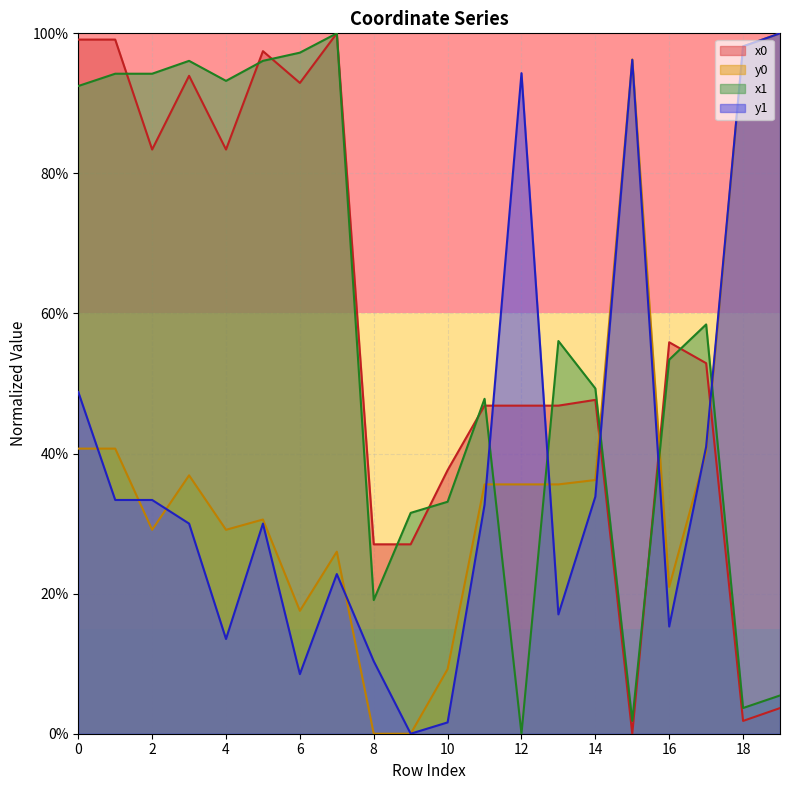

What is the difference between the highest and lowest values at 16?

40.6